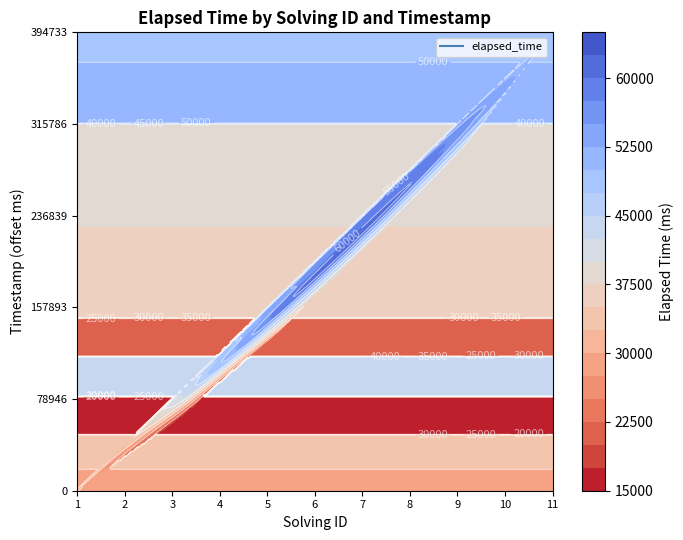

List the labels in order of value, largest first.

10, 11, 4, 8, 9, 7, 6, 2, 1, 5, 3